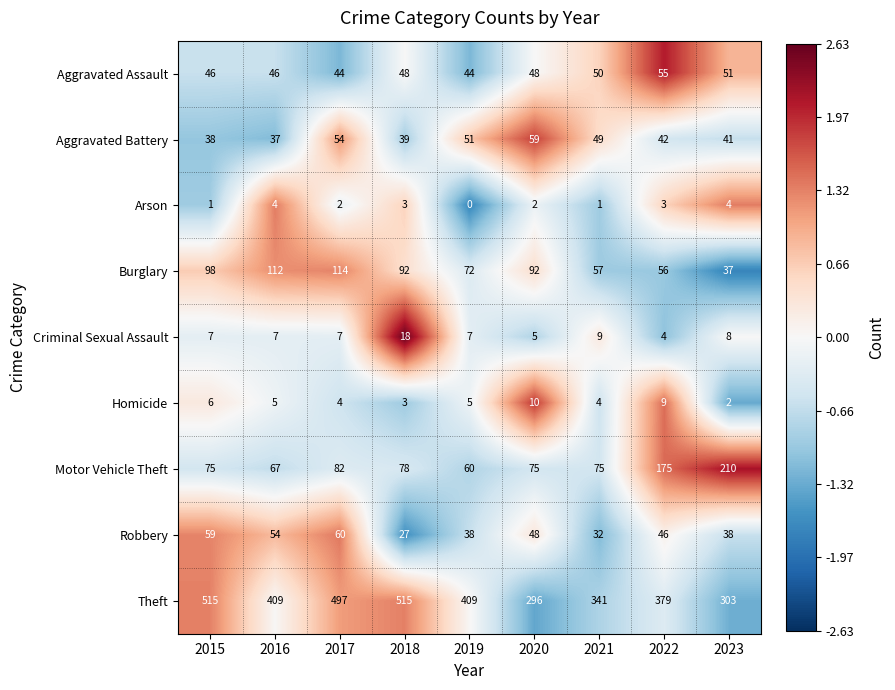

What is the spread (max minus min) of values at 2018?

512